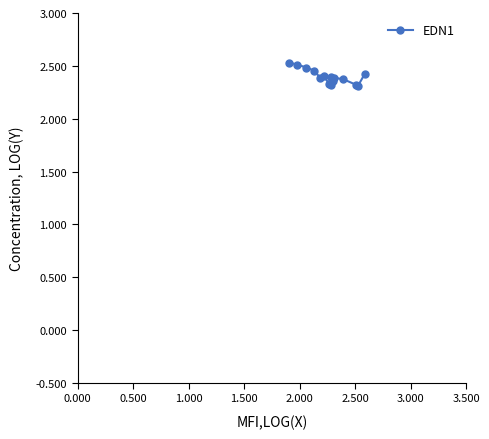

What is the minimum value shown in the chart?

2.3